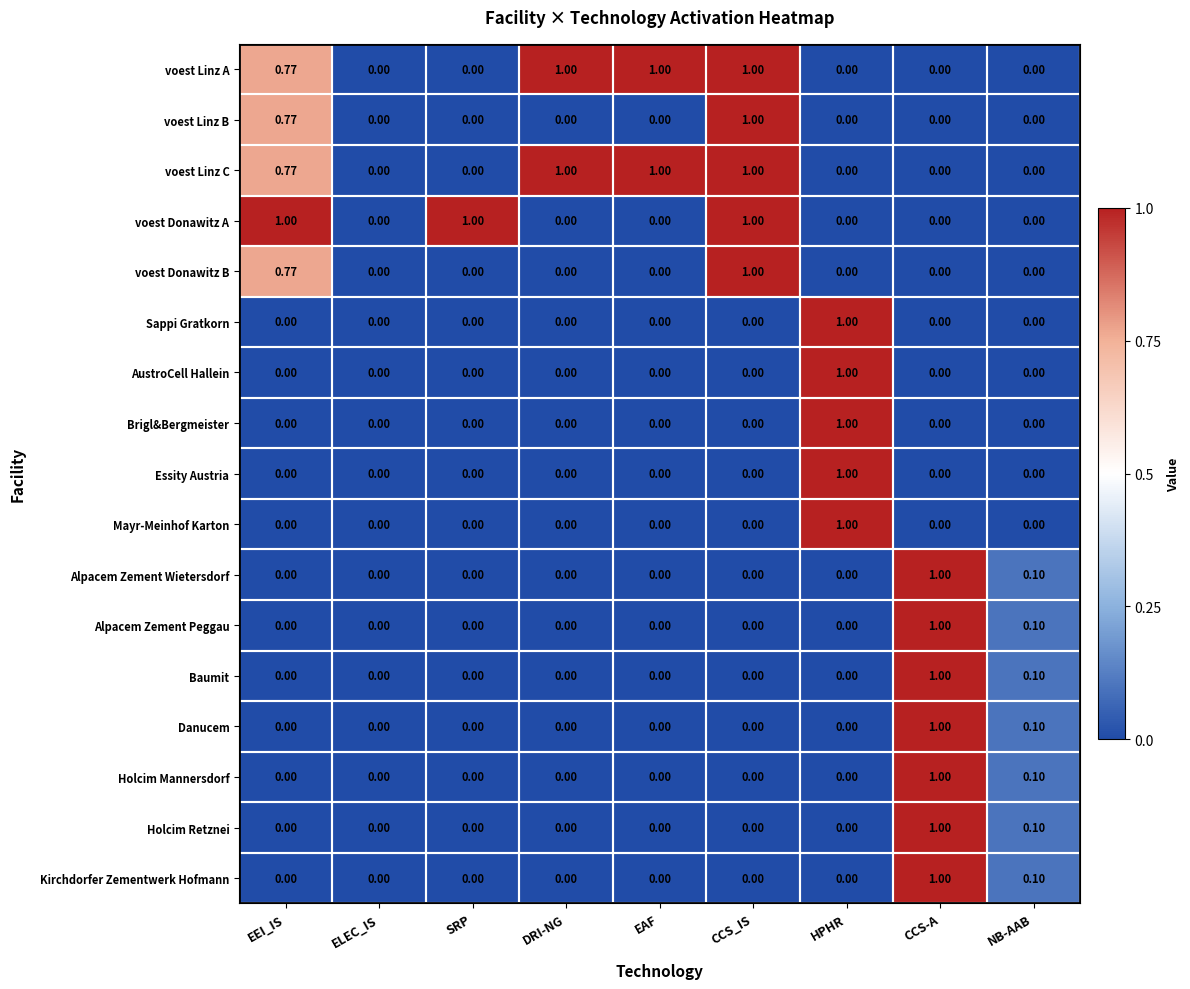

At which category is the sum across all series the highest?

CCS-A